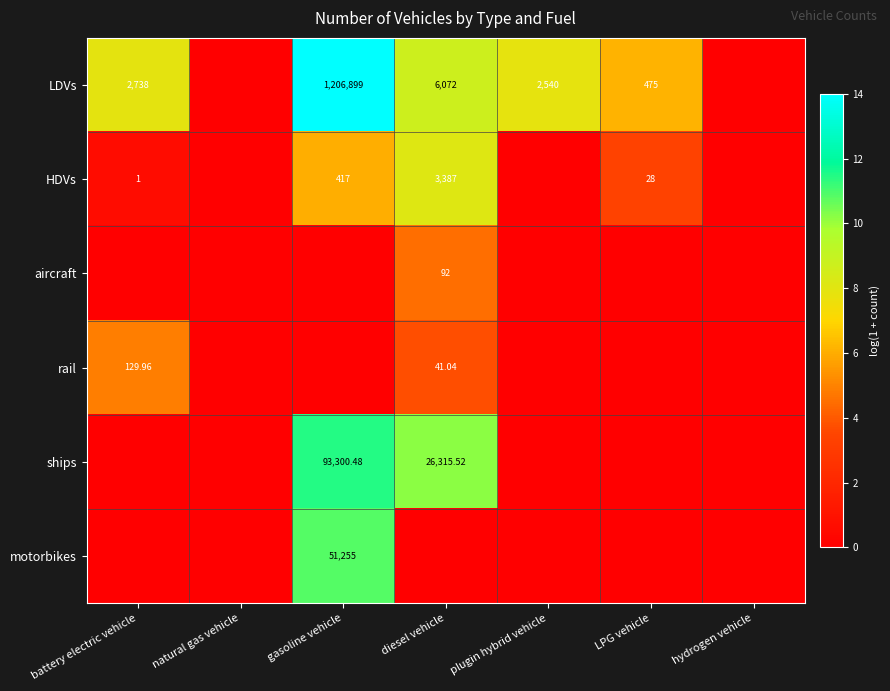

Which category has the highest value in the rail series?

battery electric vehicle